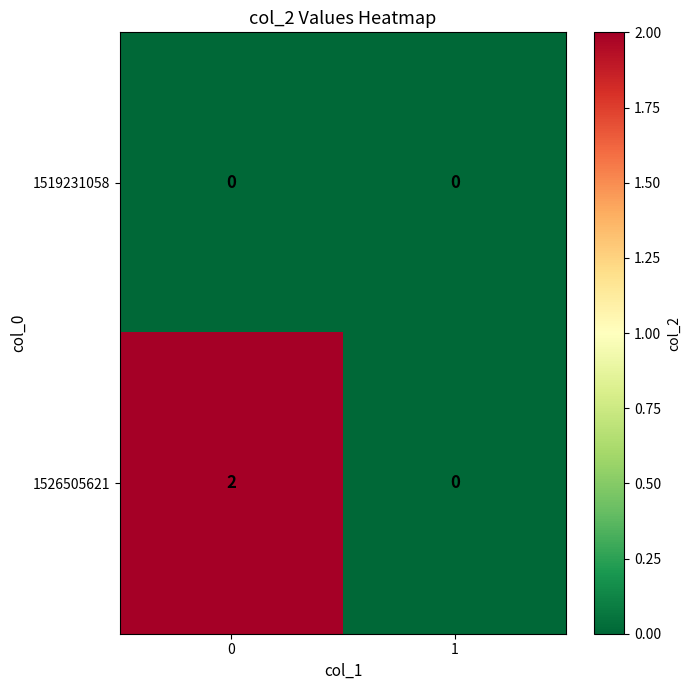

Rank the series by their maximum value, from highest to lowest.

1526505621, 1519231058